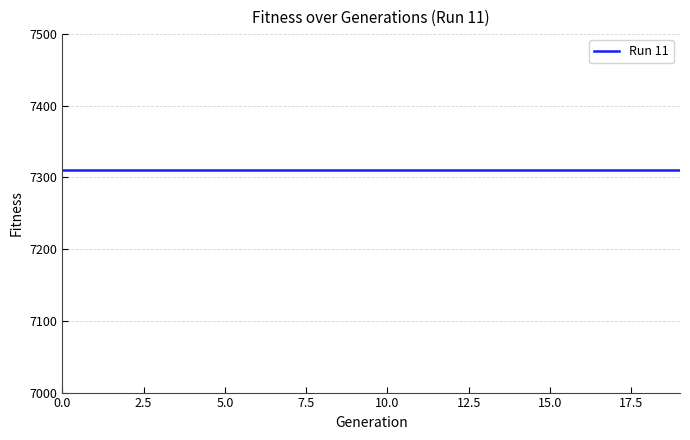

What is the value of the Generation point at the 13th from the left?

12